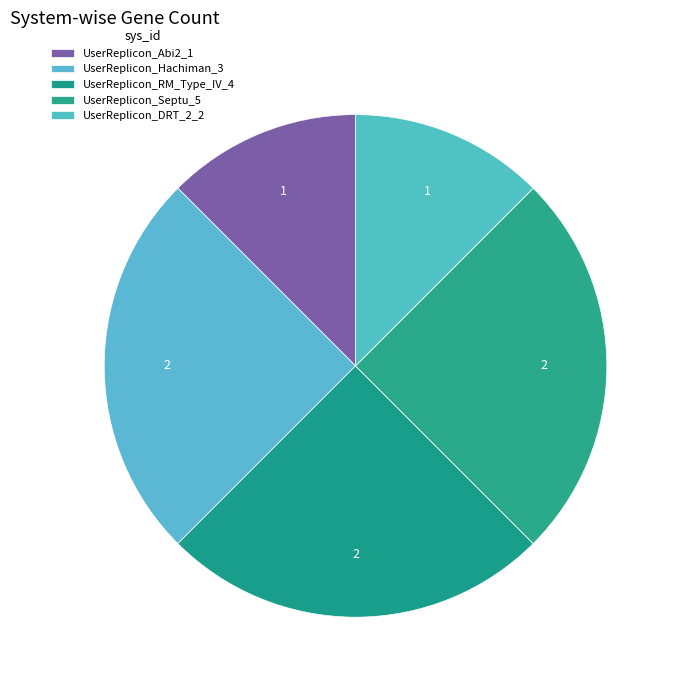

What is the largest slice in the pie chart?

UserReplicon_Hachiman_3